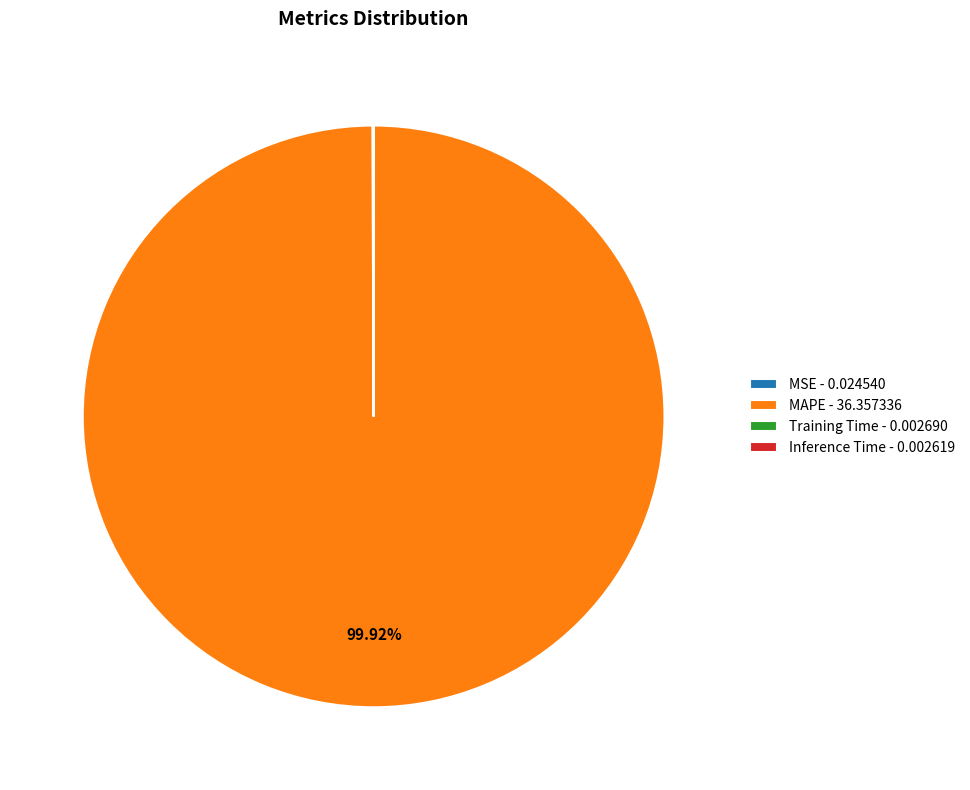

To the nearest percent, what is the average slice percentage?

25%